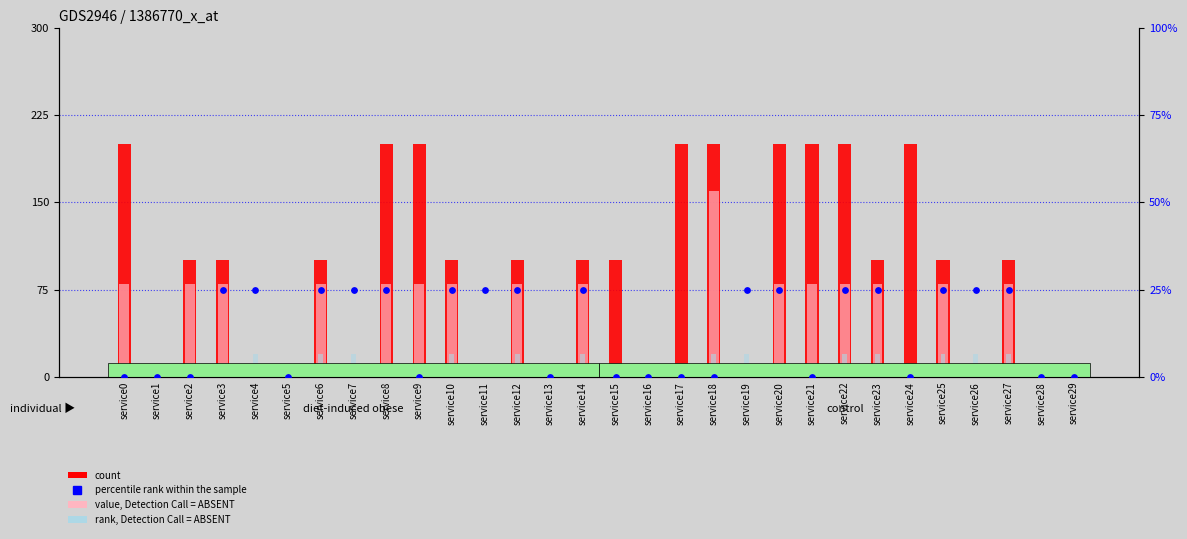

What are all the series names shown in the legend?

count, value, Detection Call = ABSENT, rank, Detection Call = ABSENT, percentile rank within the sample